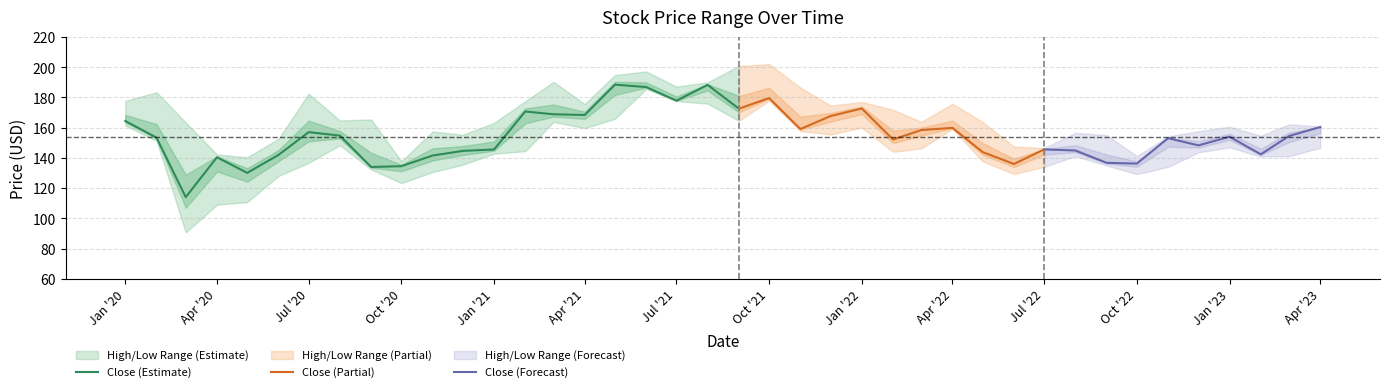

True or false: Low has a value of 269.6 at 1.

False